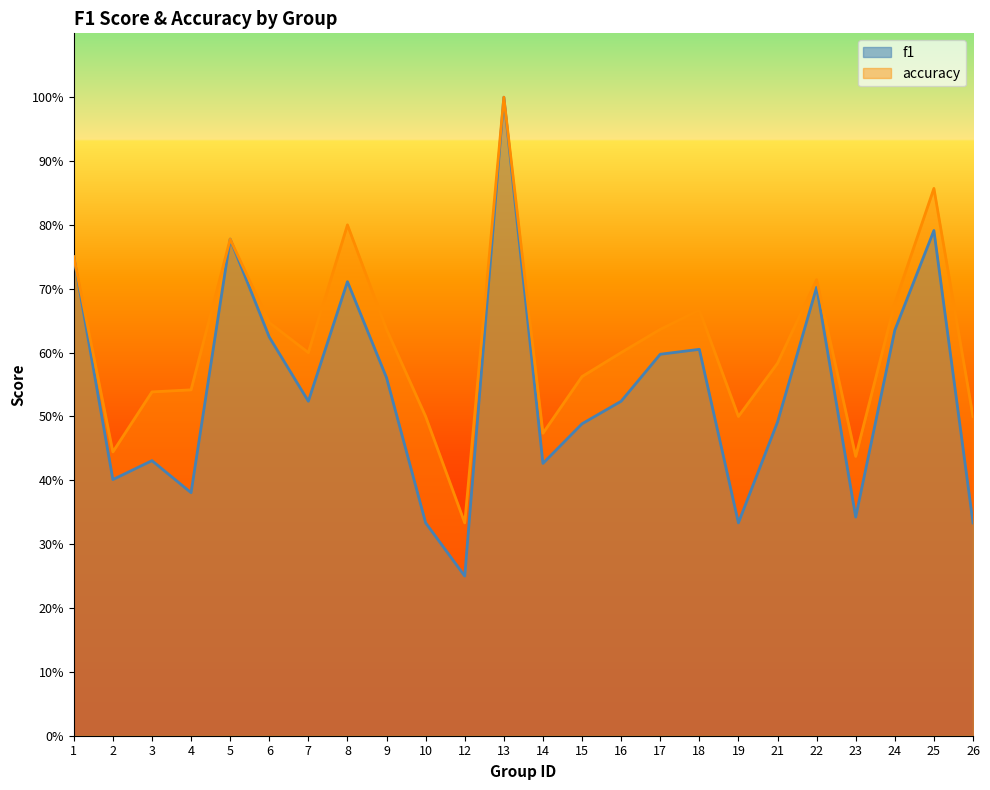

At how many categories does at least one series exceed 0?

24